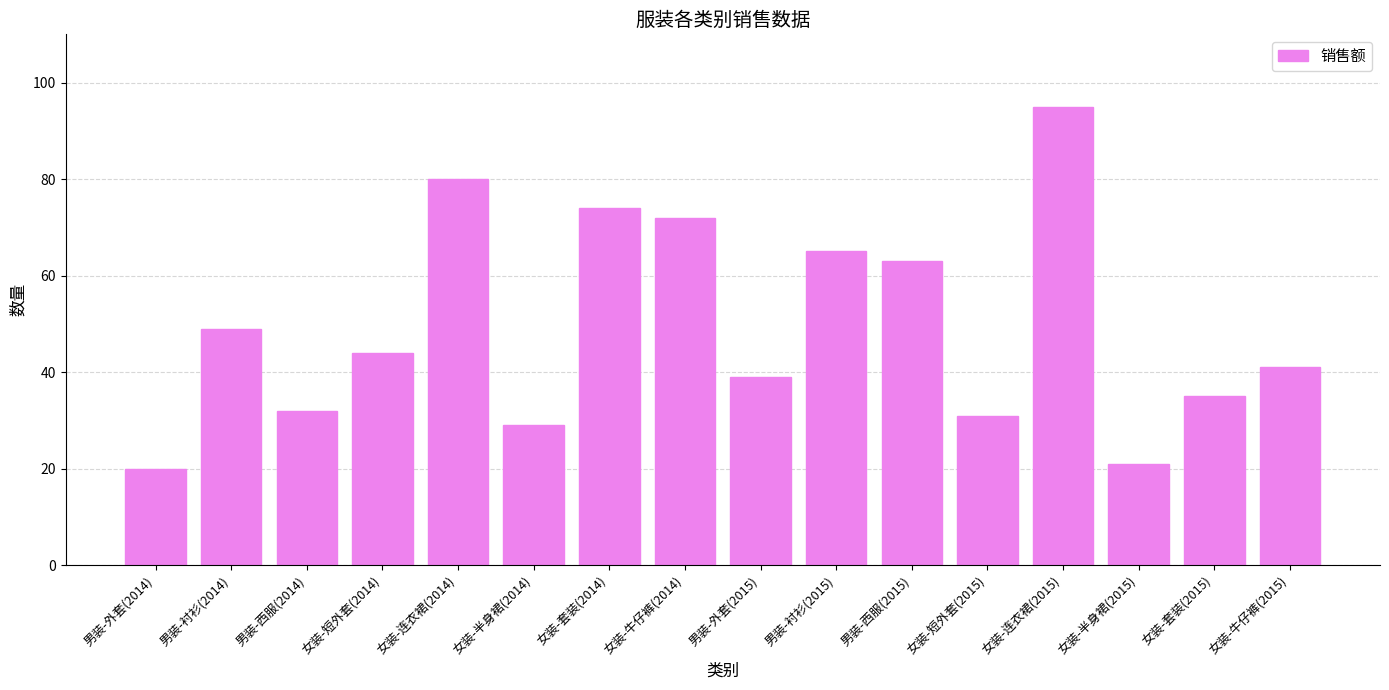

How many data points are less than 44?

8